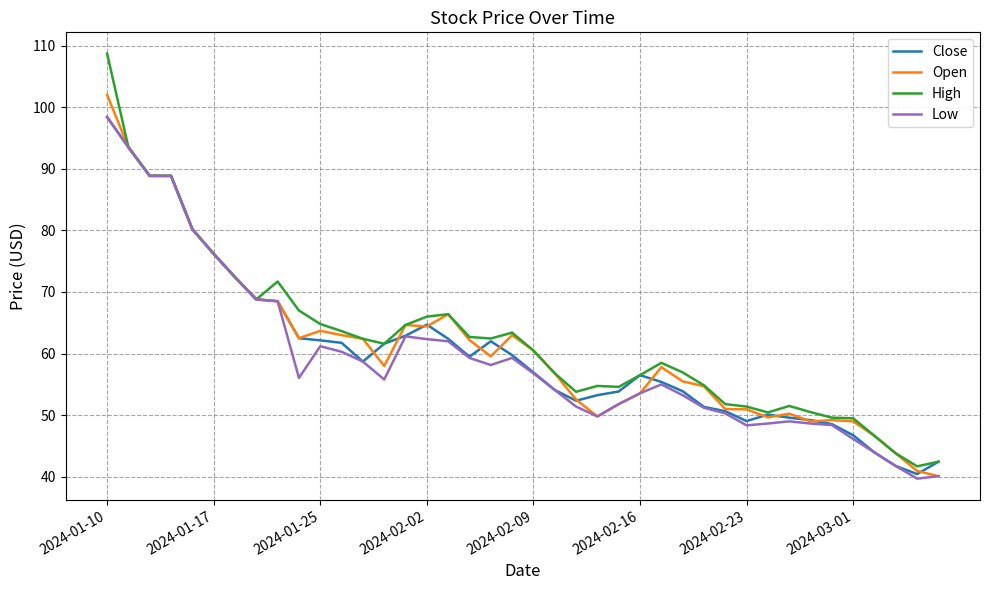

Which series has the largest range (max minus min)?

High